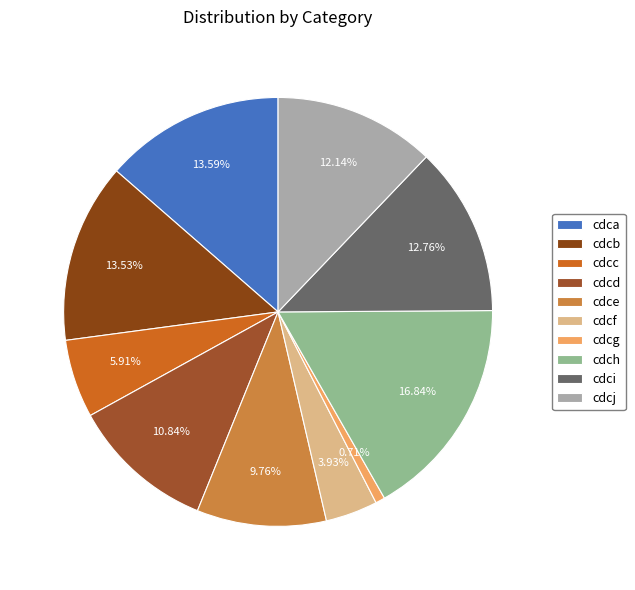

True or false: cdcf accounts for 4% of the total.

True